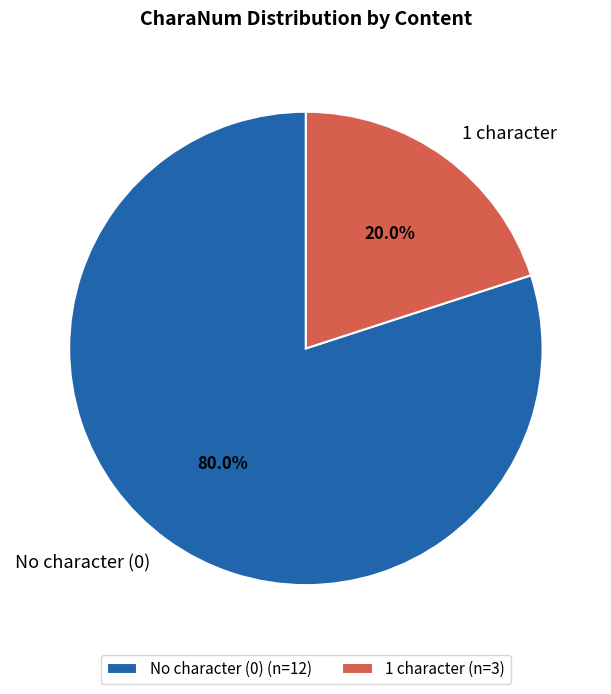

To the nearest percent, what is the average slice percentage?

50%